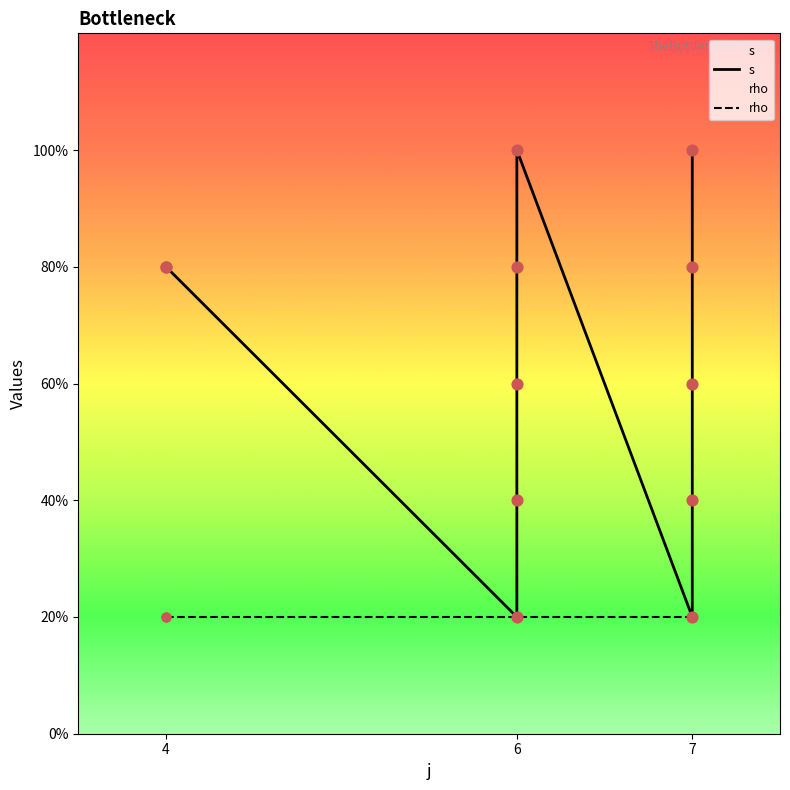

What is the change in value from 7 to 7?

+1